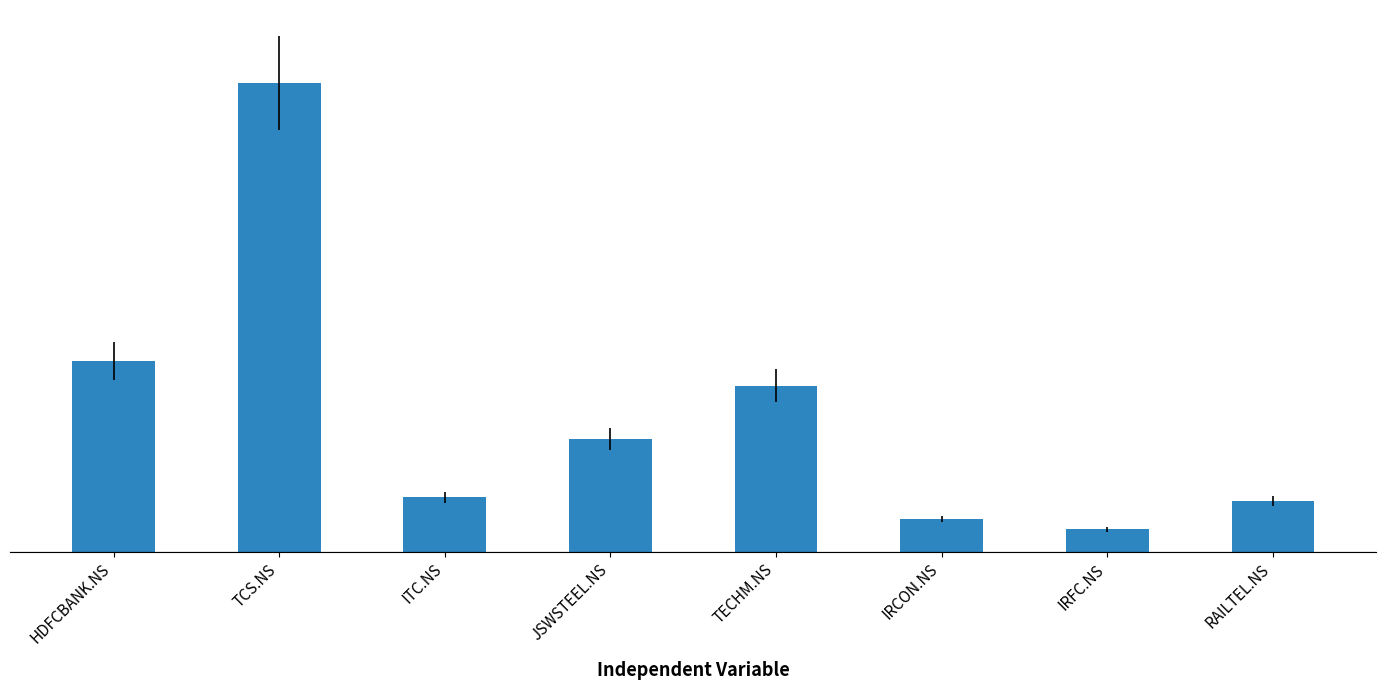

Which category has the lowest value across all series?

IRFC.NS